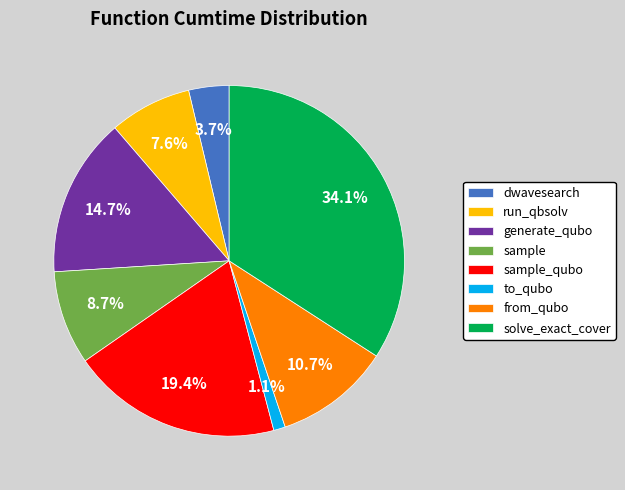

How many segments does this pie chart have?

8